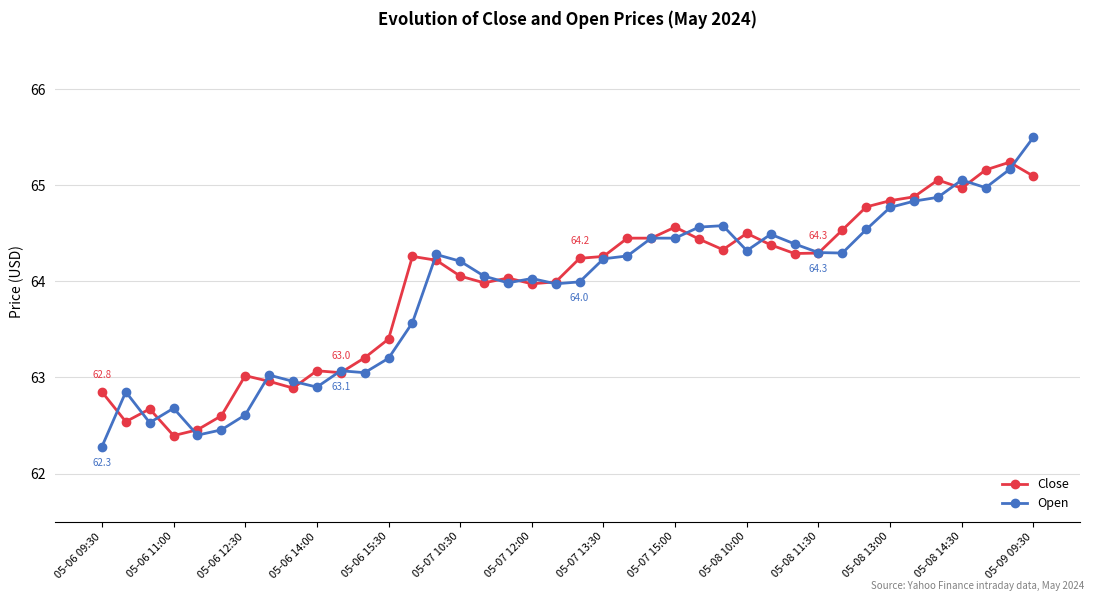

Which series has the largest range (max minus min)?

Open